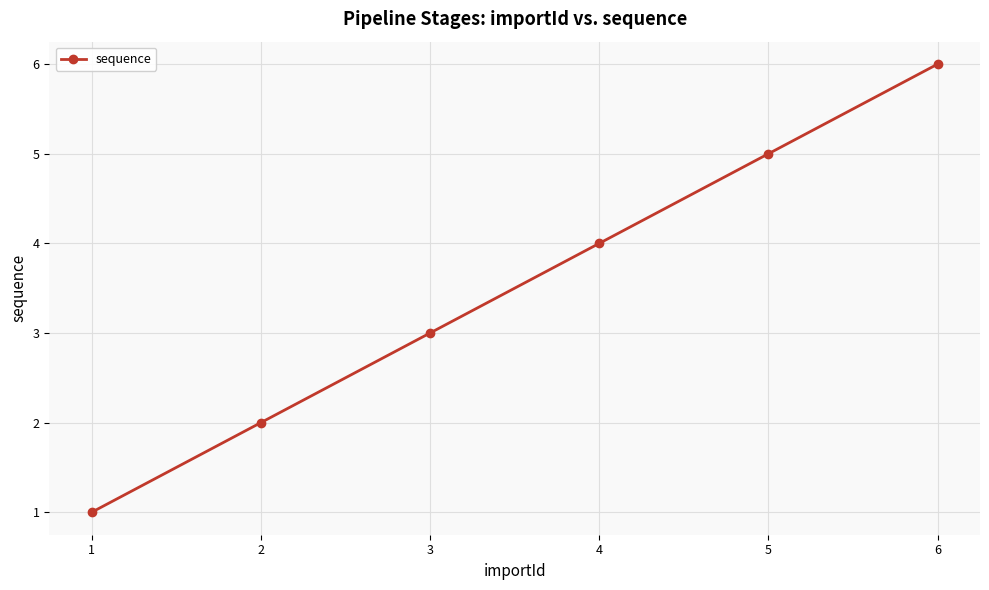

The chart shows a value of 6 at 6. True or false?

True